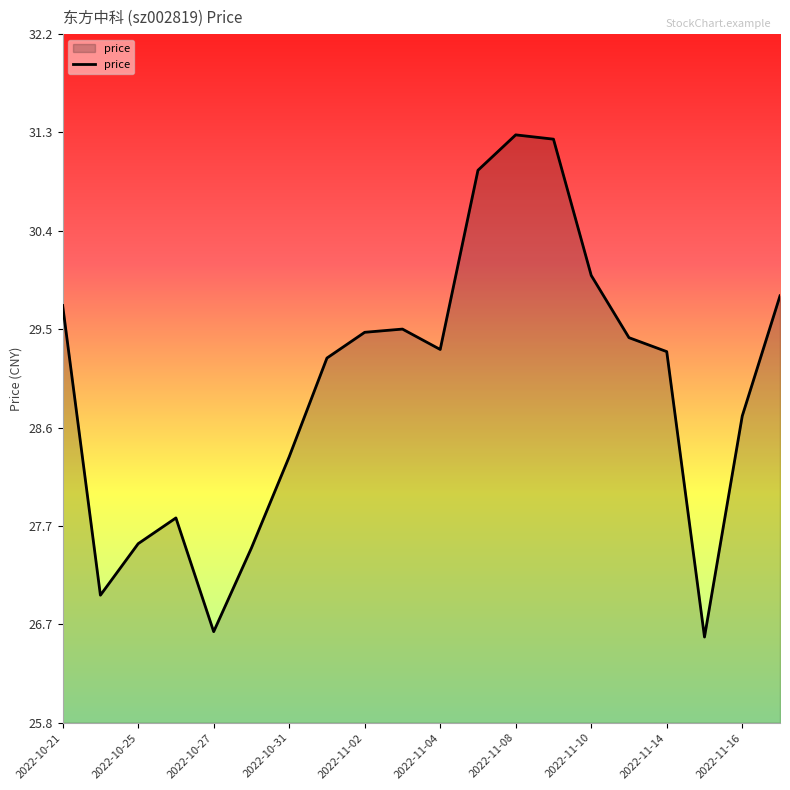

What is the difference between the maximum and minimum values?

4.7